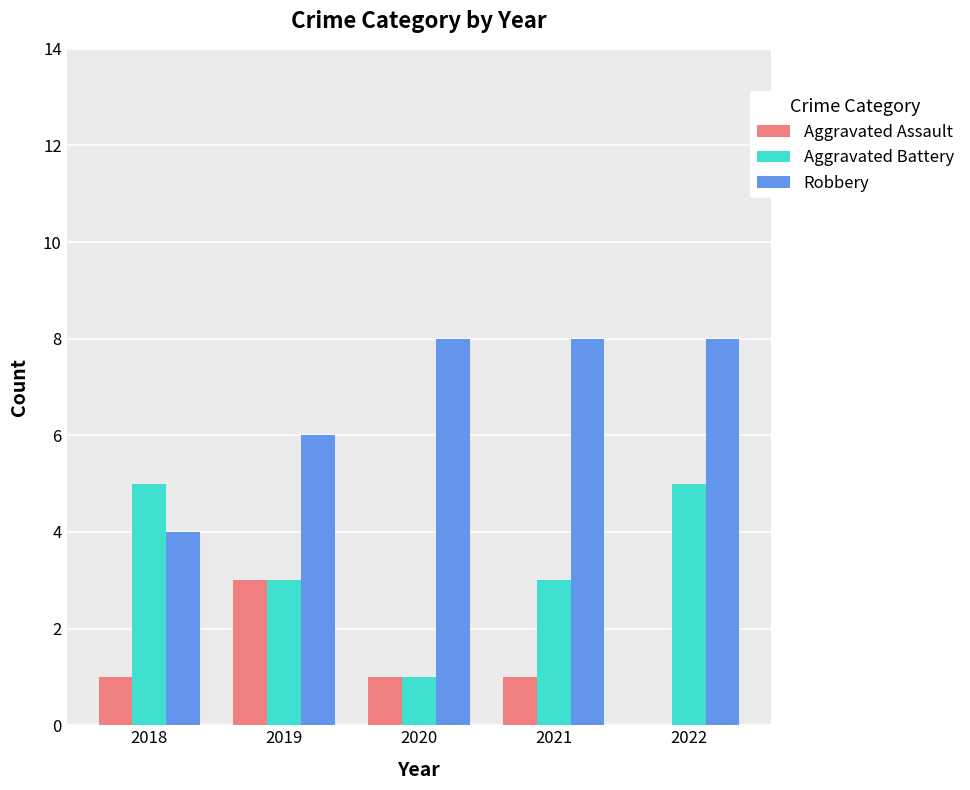

The Aggravated Assault series shows 3 at 2019. True or false?

True